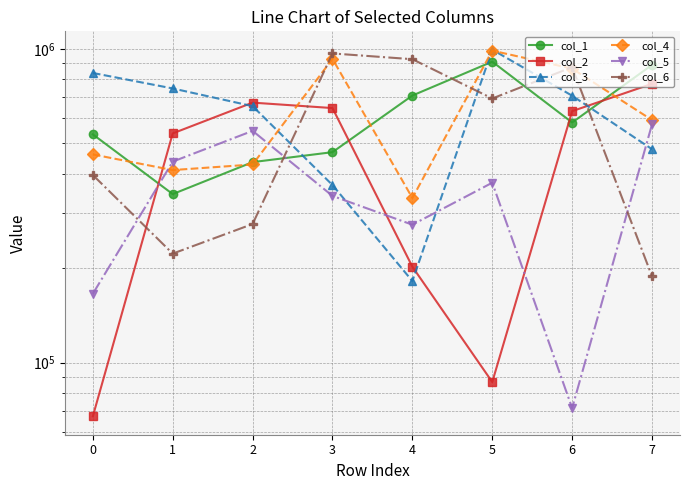

Which series has the widest spread of values?

col_3